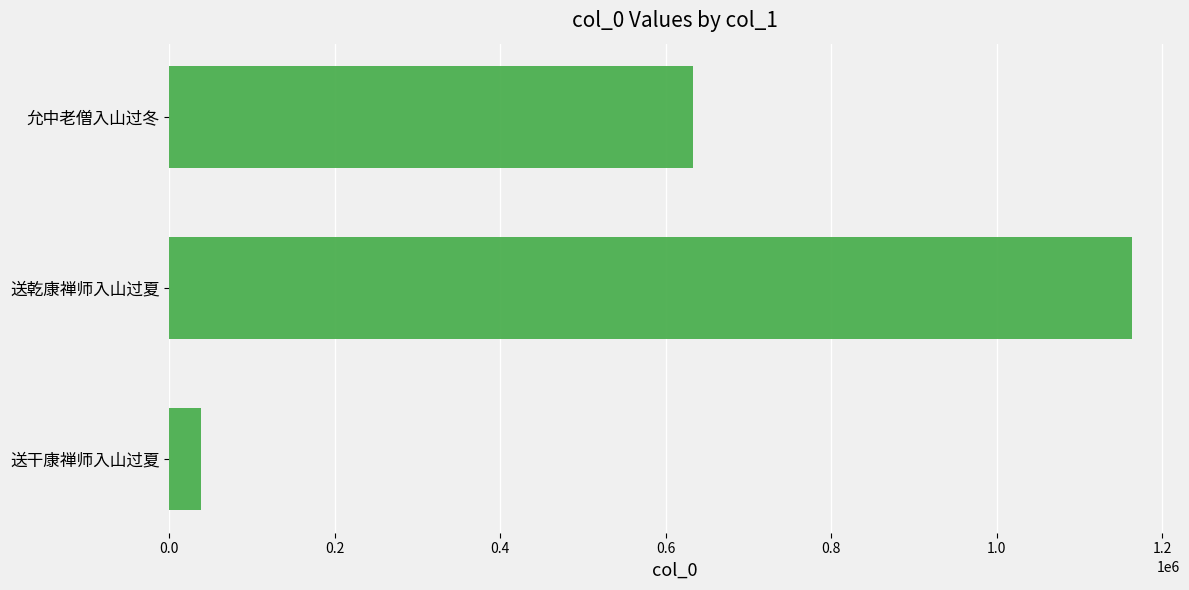

Where is the data nearest to the value 600722?

允中老僧入山过冬